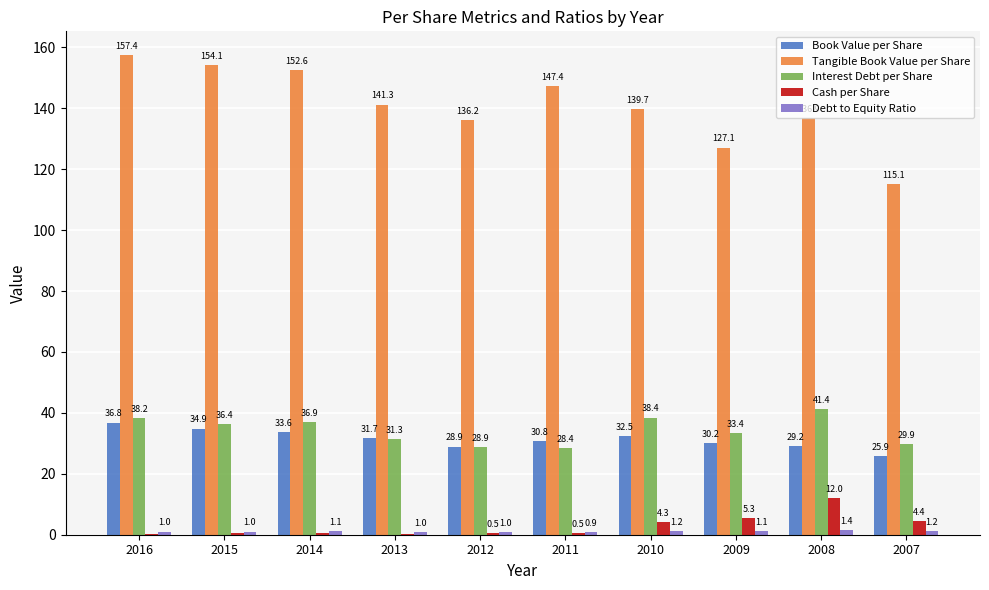

Where is Interest Debt per Share nearest to the value 34?

2009